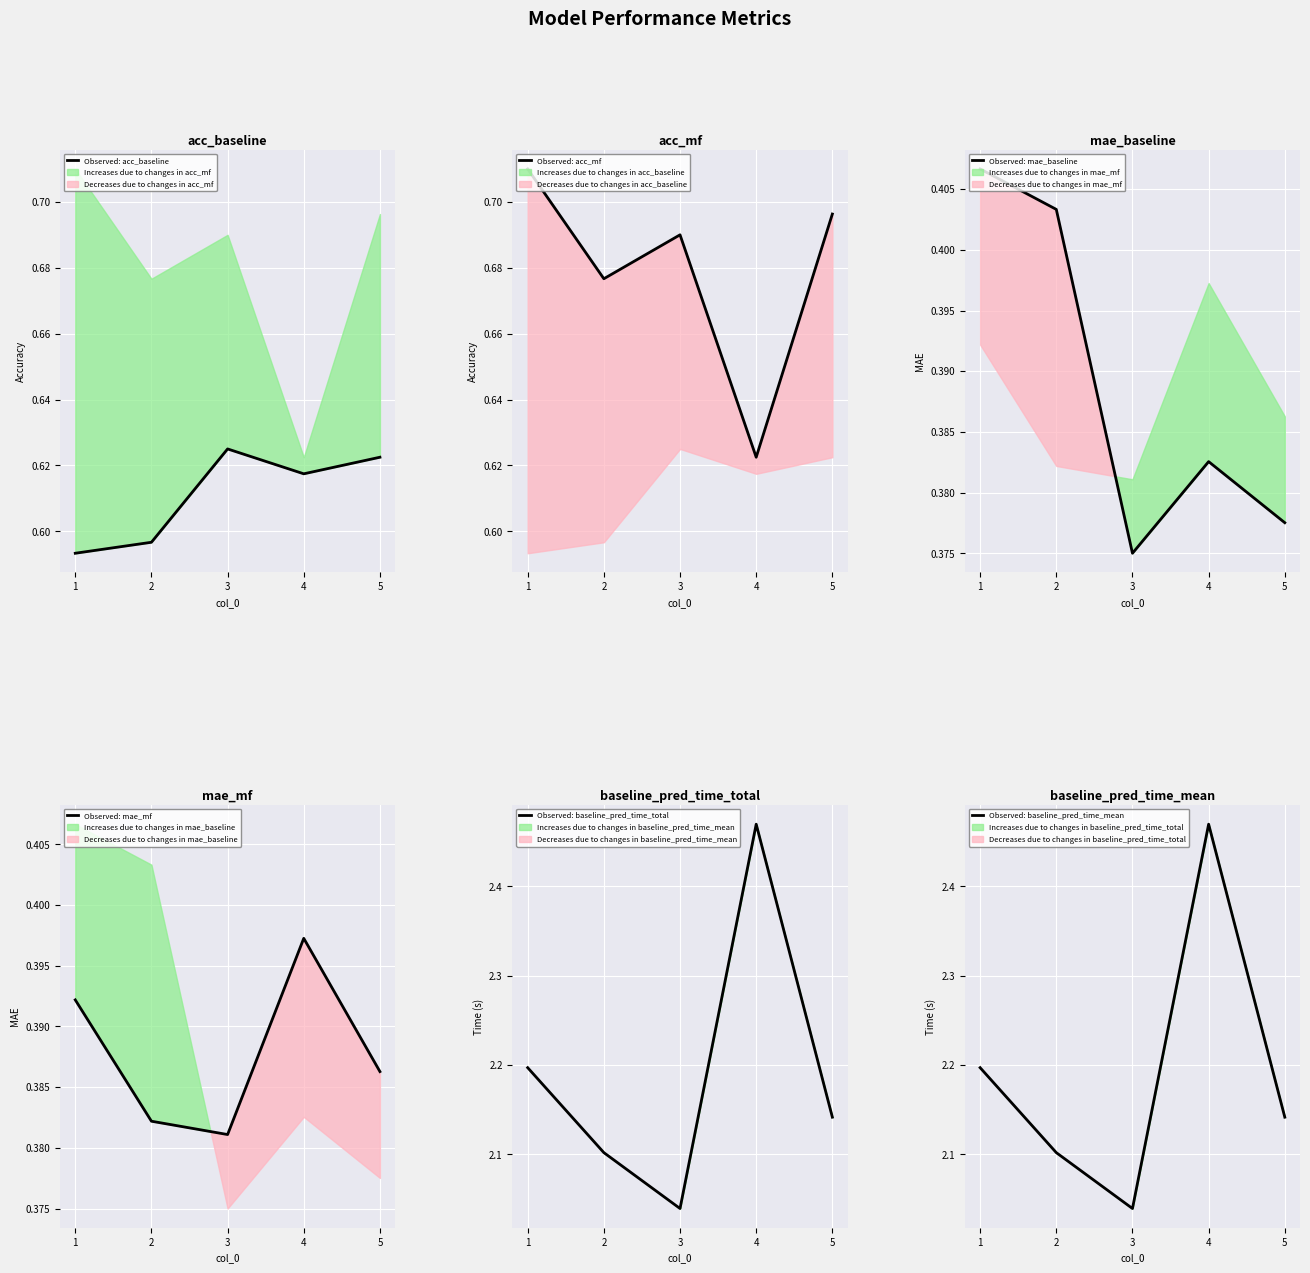

What is the sum of all Observed: baseline_pred_time_total values?

11.0